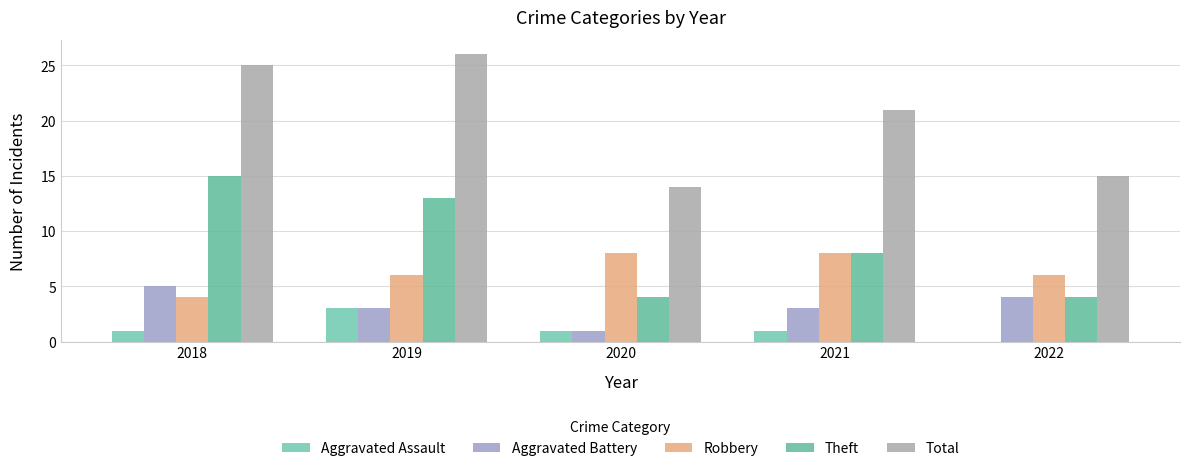

How many categories are shown in the chart?

5